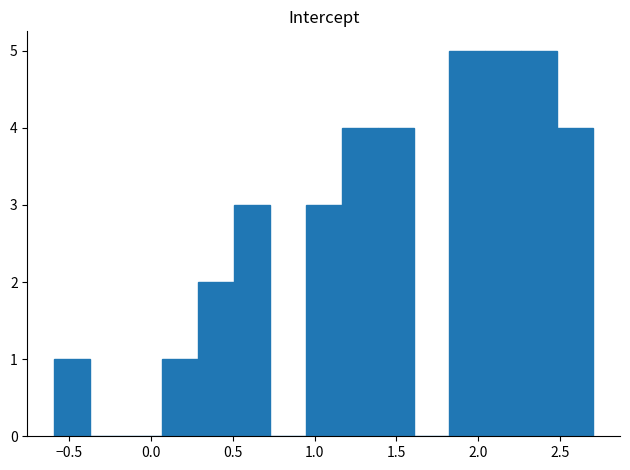

How tall is the bar that spans 1.15 to 1.40 on the x-axis? Neither the bar edges nor the heights are printed on the chart, so give them approximately, as read against the axes.

4